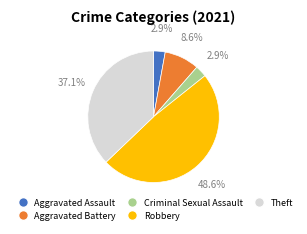

Count the number of slices in the pie.

5